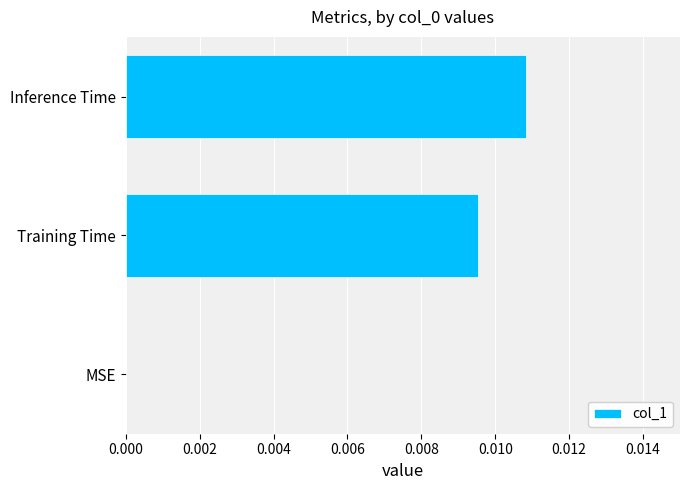

True or false: the data shows 0.0 at Inference Time.

True